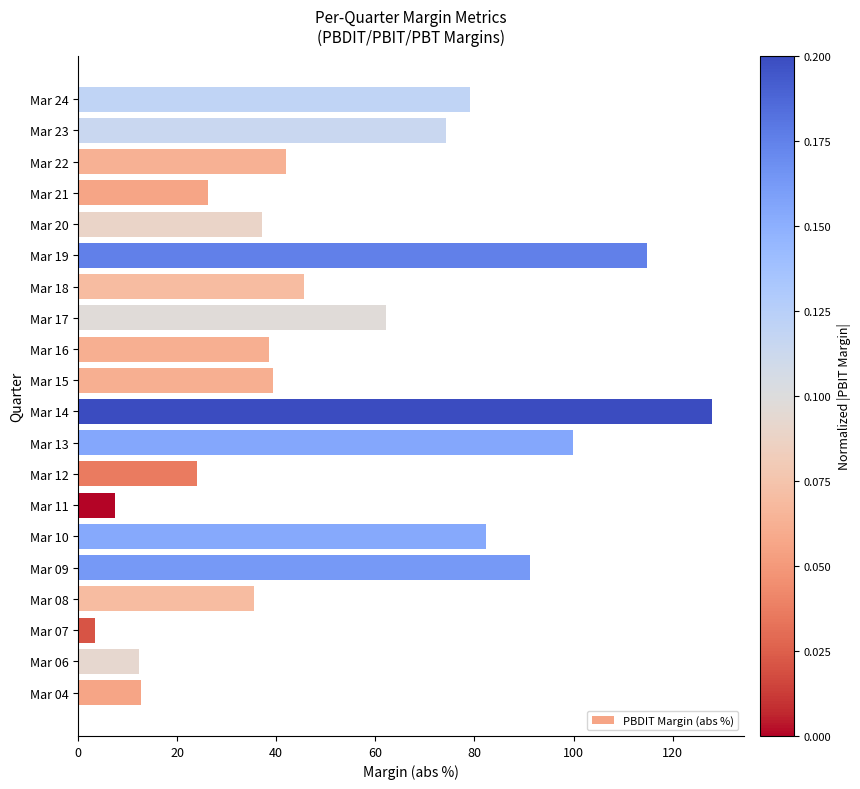

Approximately how many times larger is the value at Mar 19 compared to Mar 11?

15.4